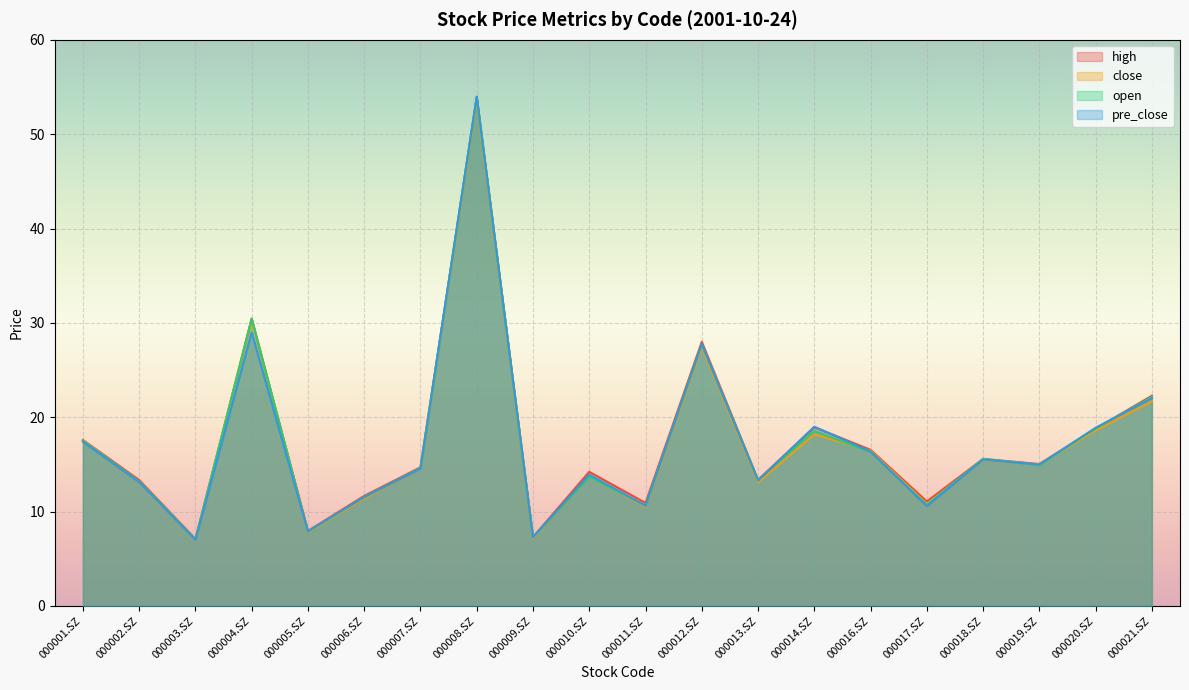

What is the label of the 16th point from the left?

000017.SZ